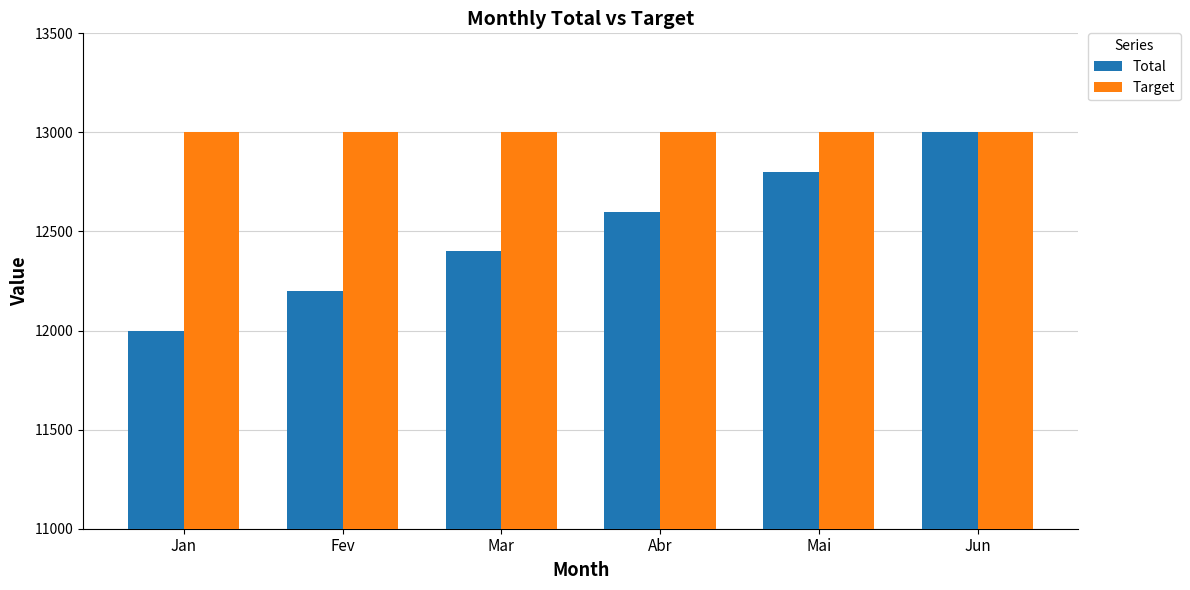

At which category is the sum across all series the highest?

Jun